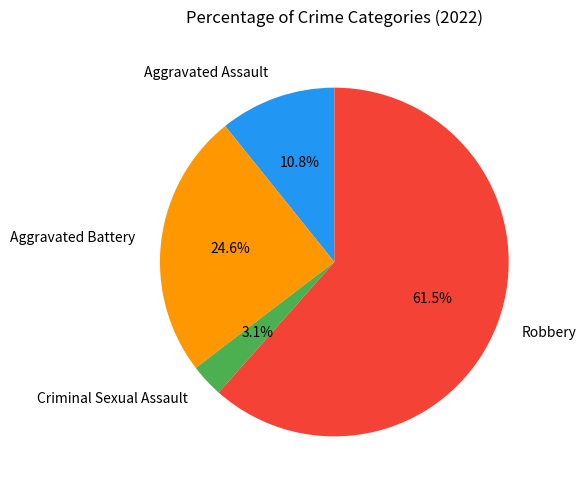

Approximately how many times larger is the value at Aggravated Battery compared to Robbery?

0.4